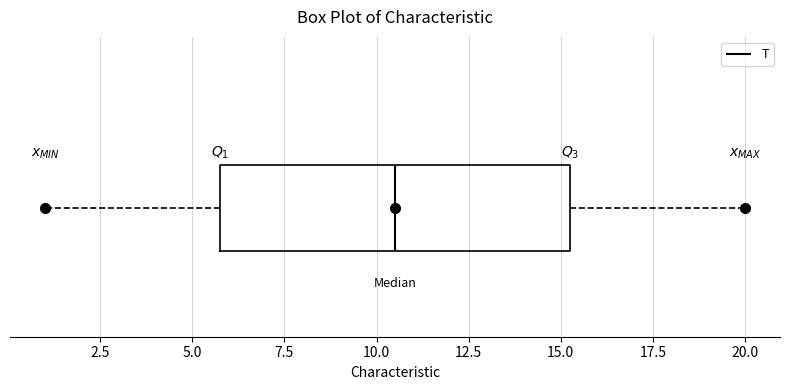

Where is the right edge of the box on the x-axis? The values are not printed on the chart, so give them approximately, as read against the axis.

15.5